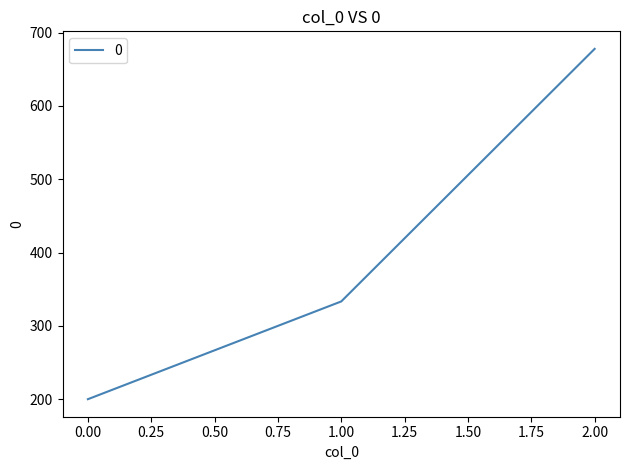

Reading right to left, what are all the values shown in this chart?

677.8	333.3	200.0